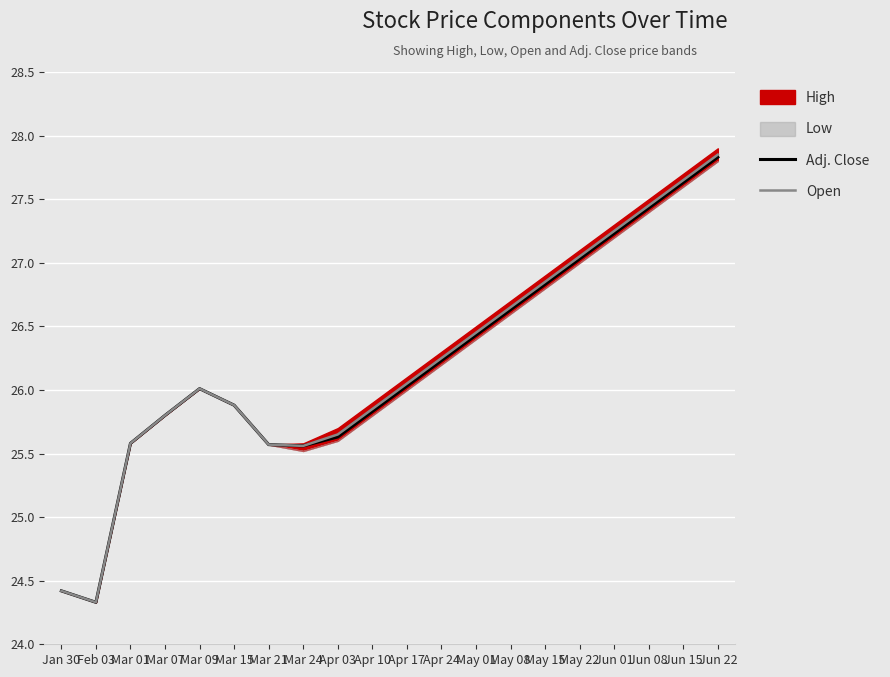

What value does the Open series have at Mar 15?

25.9